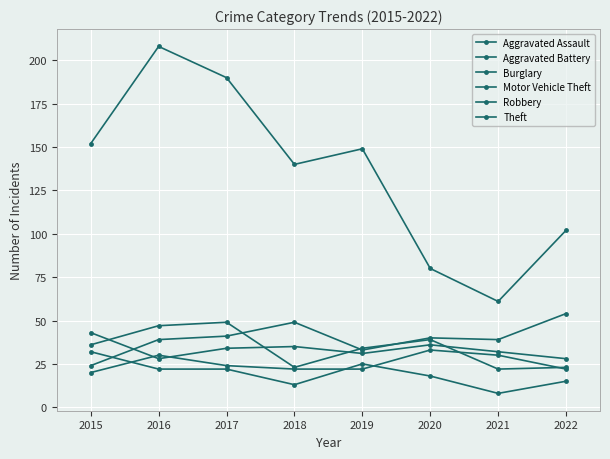

List the series in order of their peak value, lowest first.

Burglary, Aggravated Assault, Aggravated Battery, Robbery, Motor Vehicle Theft, Theft